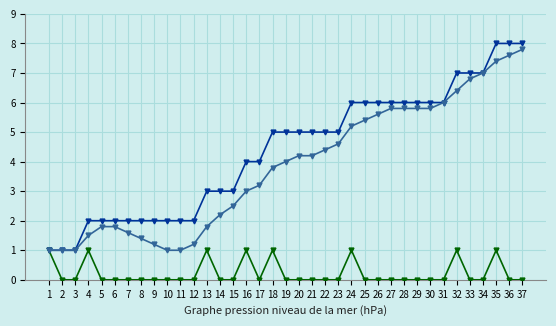

How many lines are shown in the chart?

3